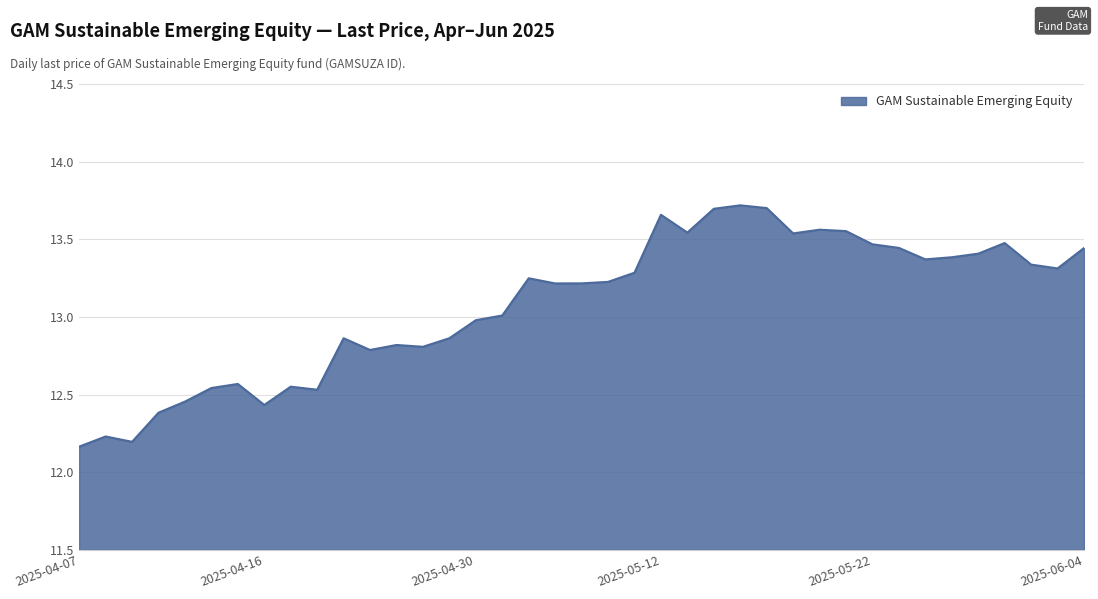

What is the difference between the maximum and minimum values?

1.6